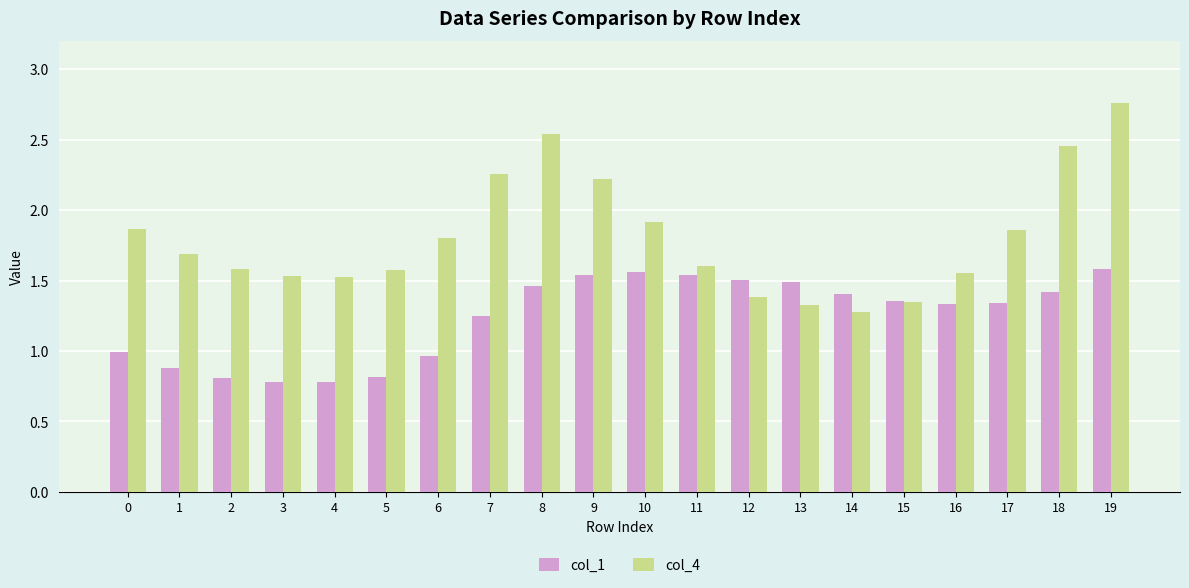

At which label is col_4 closest to 2?

10